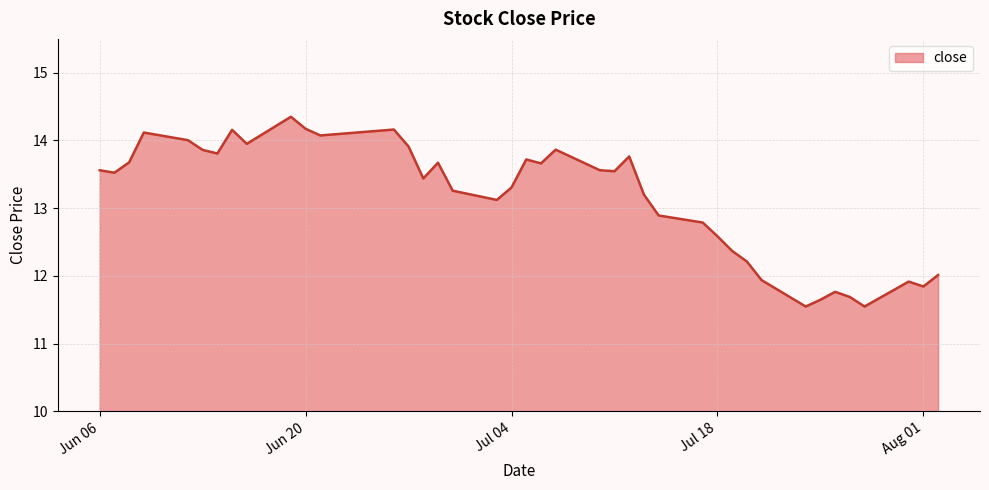

What is the minimum value shown in the chart?

11.5